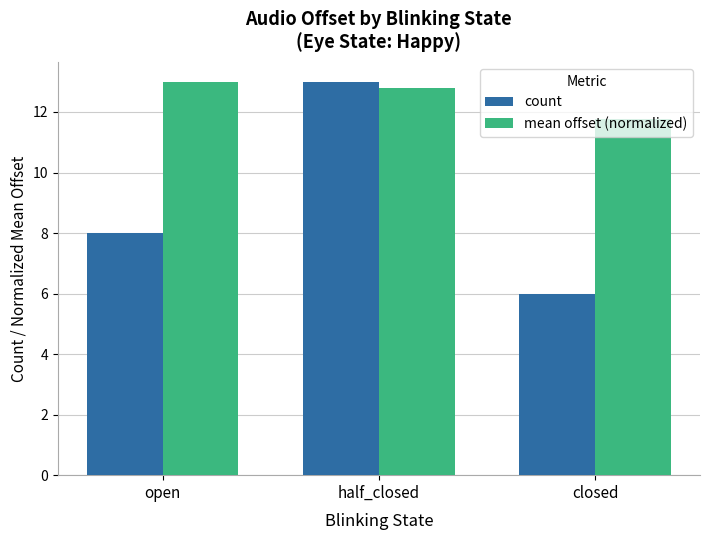

What is the label of the 2nd bar from the right?

half_closed